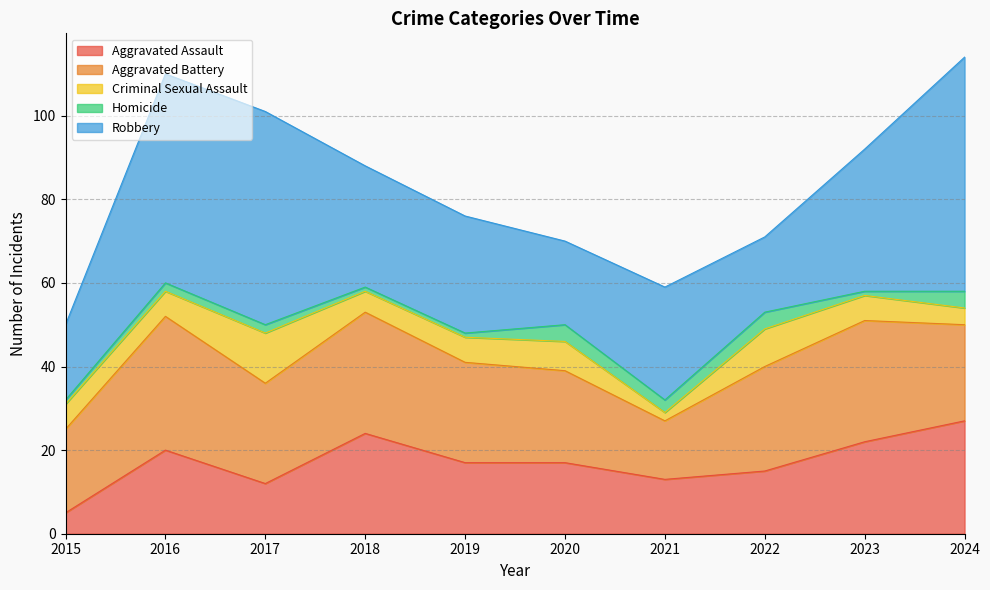

In Homicide, how many points are higher than both neighbors (excluding endpoints)?

2